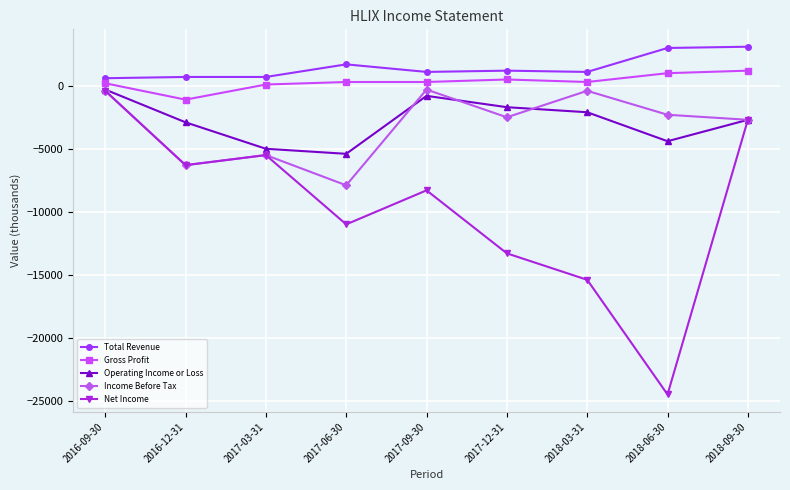

Is the value of Operating Income or Loss at 2017-09-30 greater than the value of Total Revenue at 2018-06-30?

No